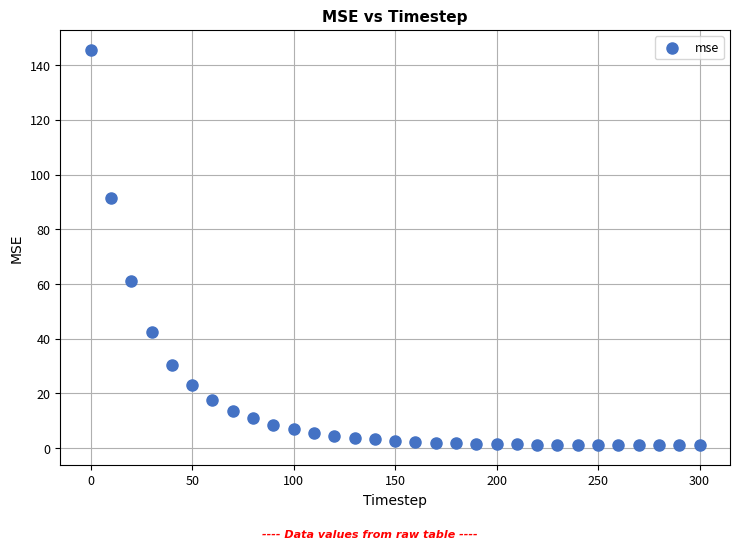

What Y value in the scatter plot is closest to 73?

61.1